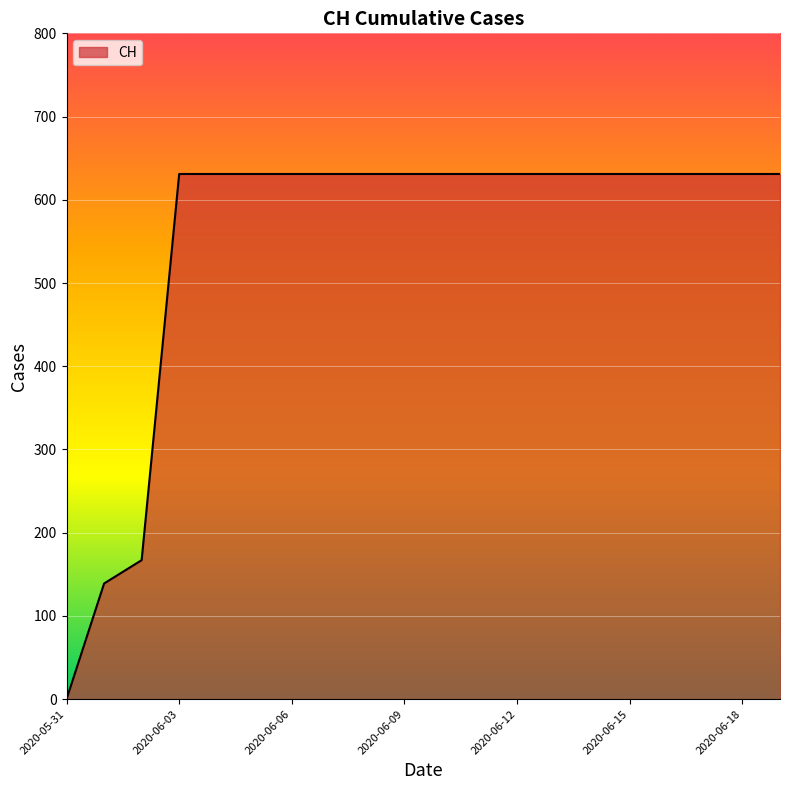

What is the maximum value shown in the chart?

631